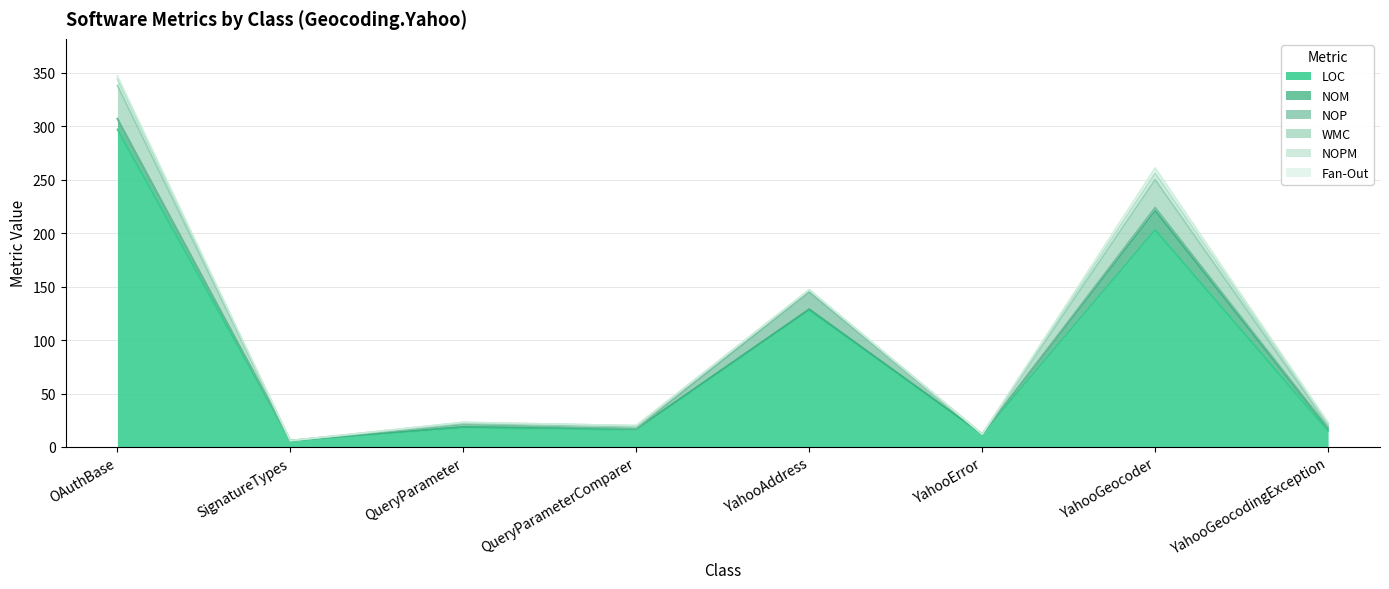

How many values in the Fan-Out series exceed 0?

3